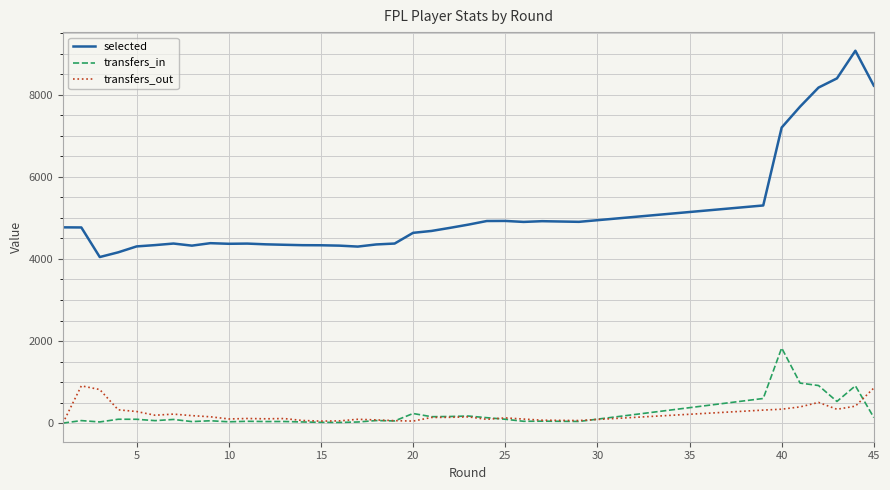

The transfers_in series shows 400 at 20. True or false?

False